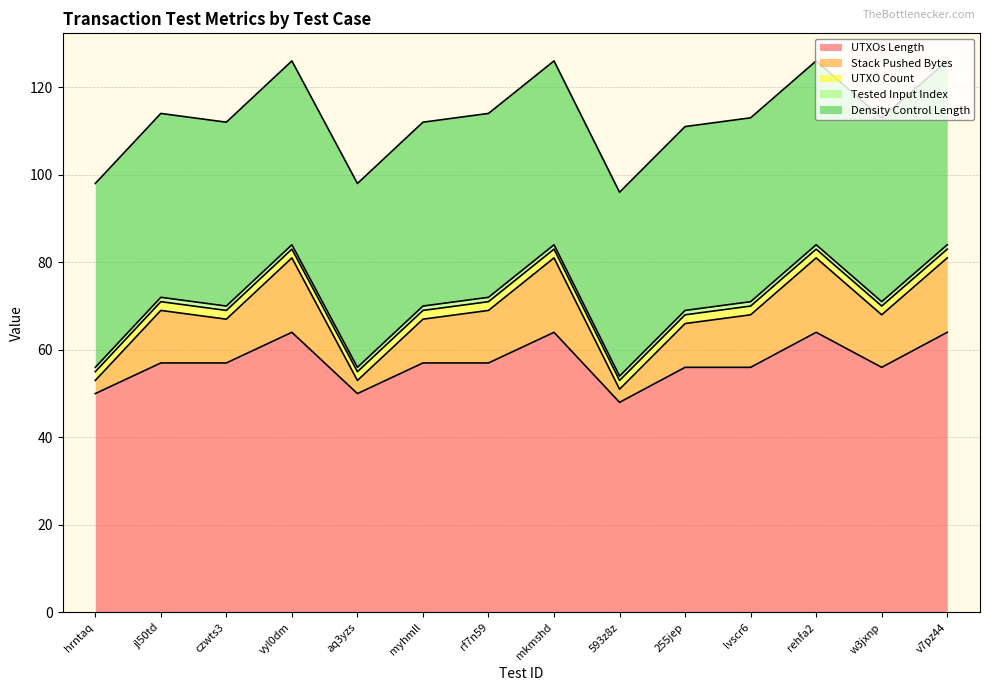

Rank the series by their maximum value, from highest to lowest.

UTXOs Length, Density Control Length, Stack Pushed Bytes, UTXO Count, Tested Input Index